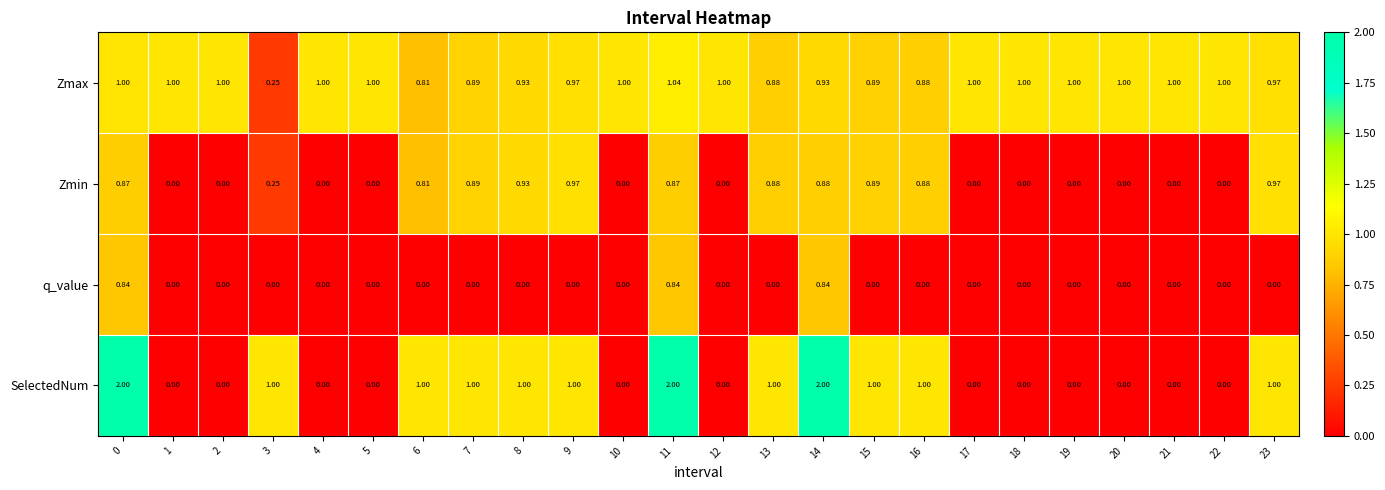

Between 11 and 15, which series saw the biggest shift?

SelectedNum